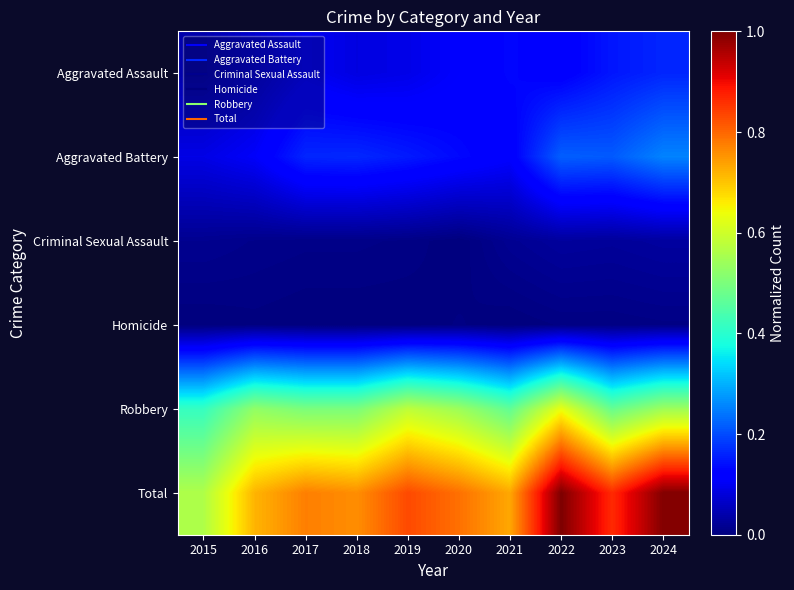

At 2018, list the series in order from largest to smallest.

Total, Robbery, Aggravated Battery, Aggravated Assault, Criminal Sexual Assault, Homicide